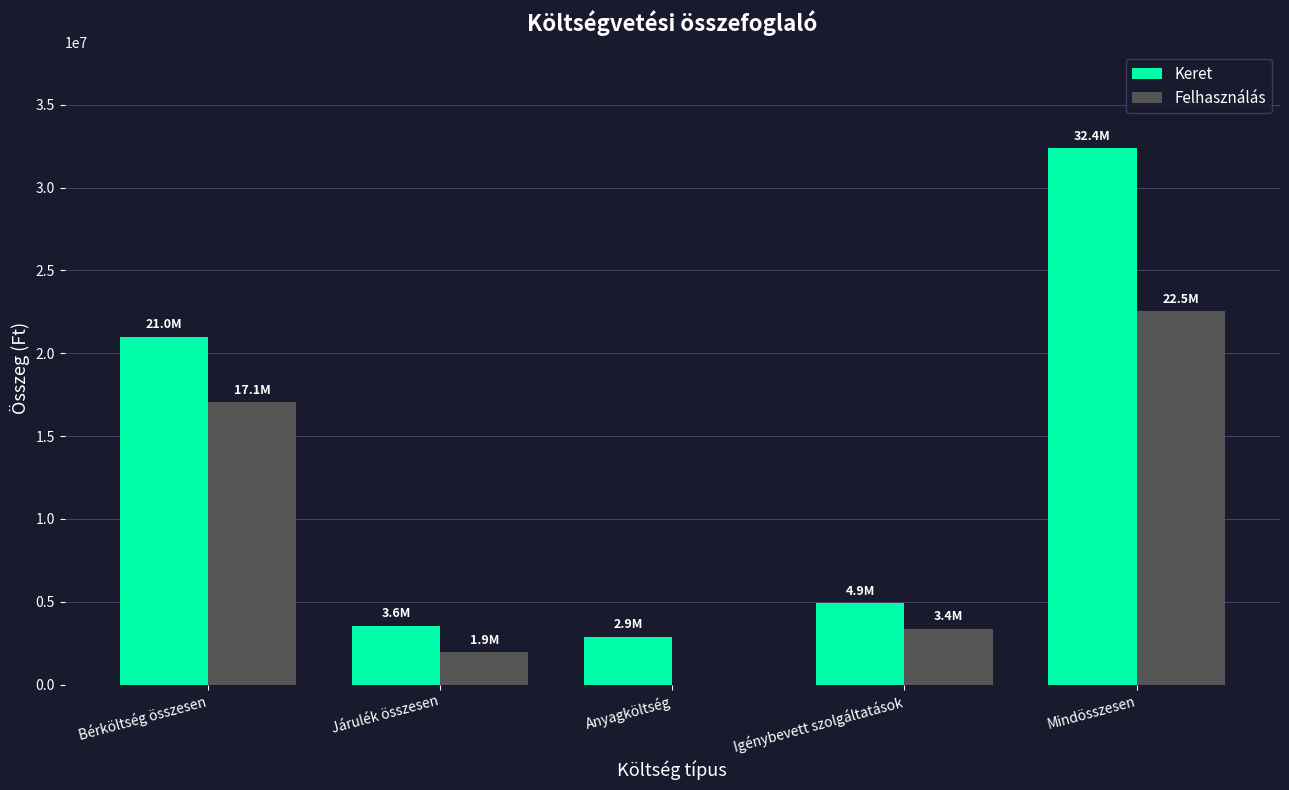

Where does the Keret series first go above 4902008?

Bérköltség összesen